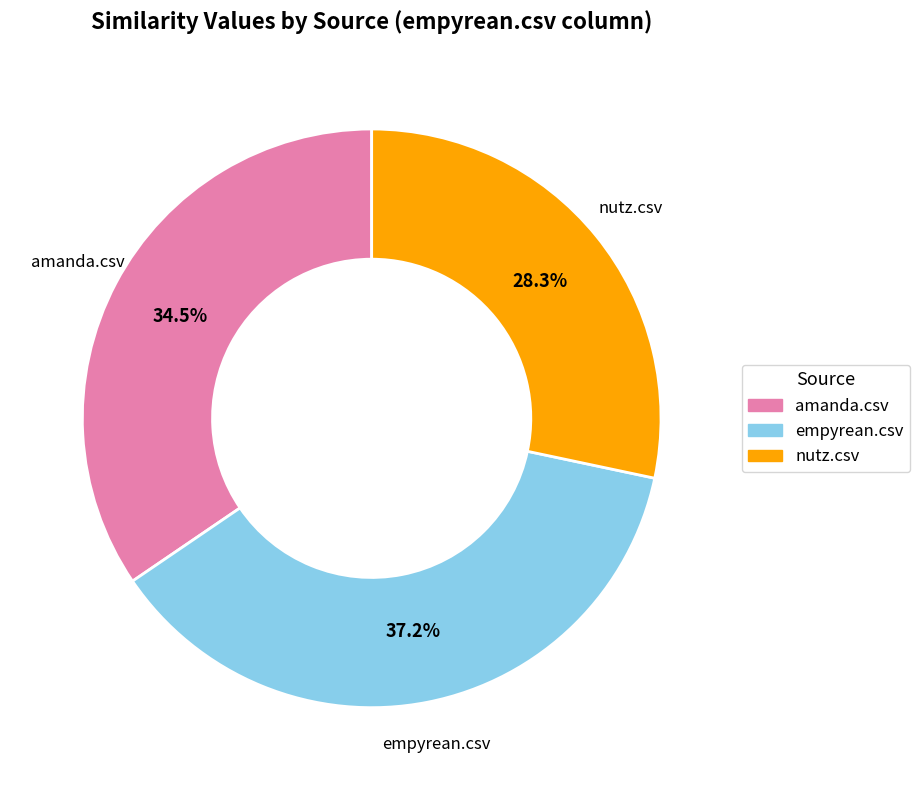

Combined, do amanda.csv and nutz.csv account for over 50%?

Yes